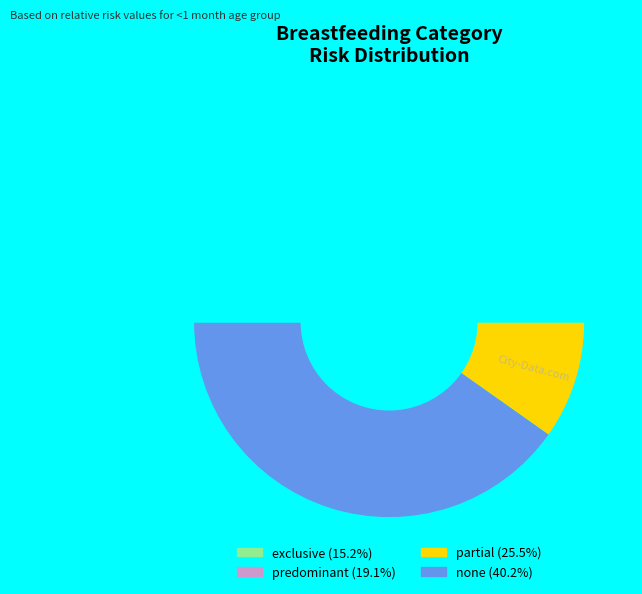

What percentage is the partial slice, to the nearest percent?

25%